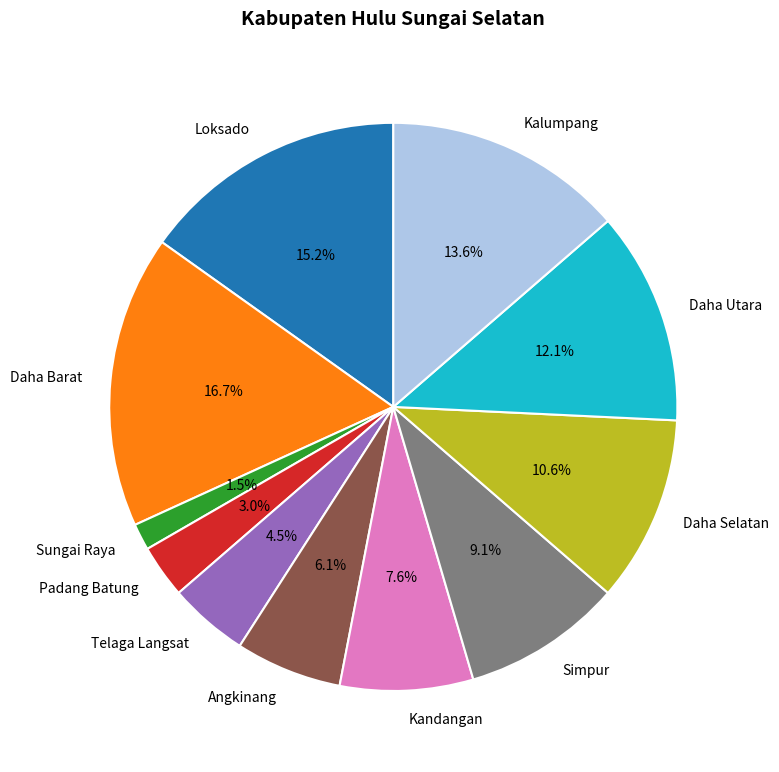

To the nearest percent, what portion does Daha Selatan represent?

11%